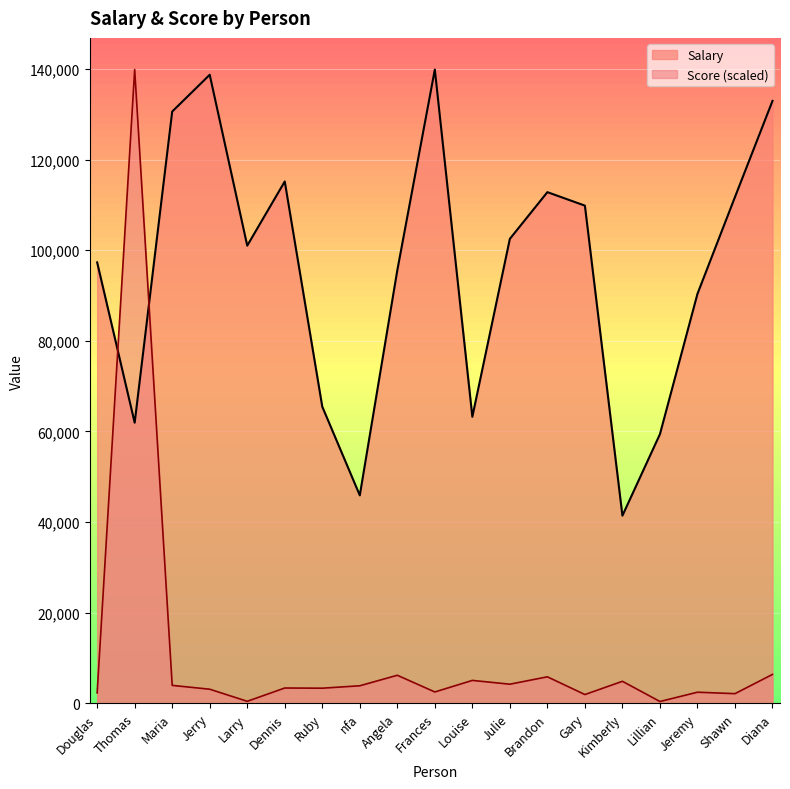

Does the chart display data point markers on the line(s)?

No